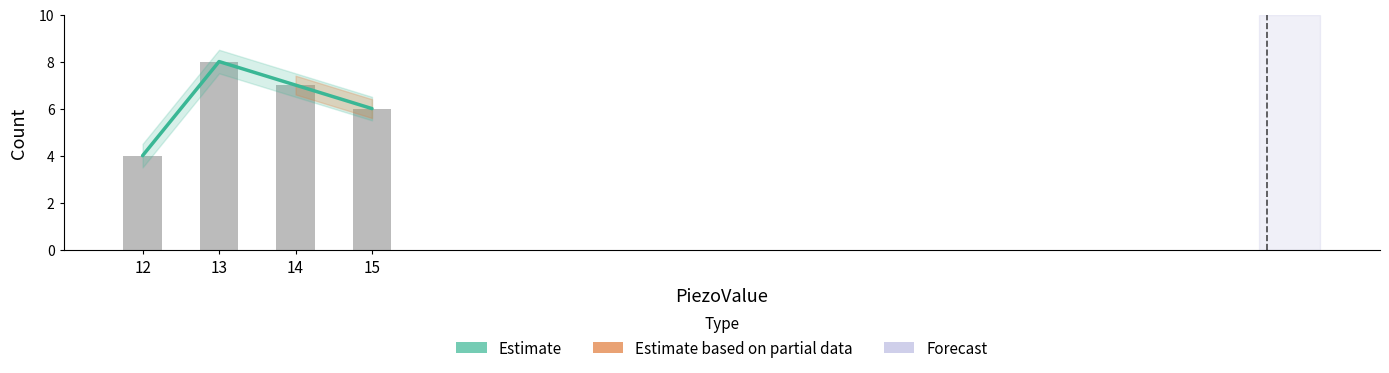

Rank the series at 14 from lowest to highest value.

Estimate, BucketCount